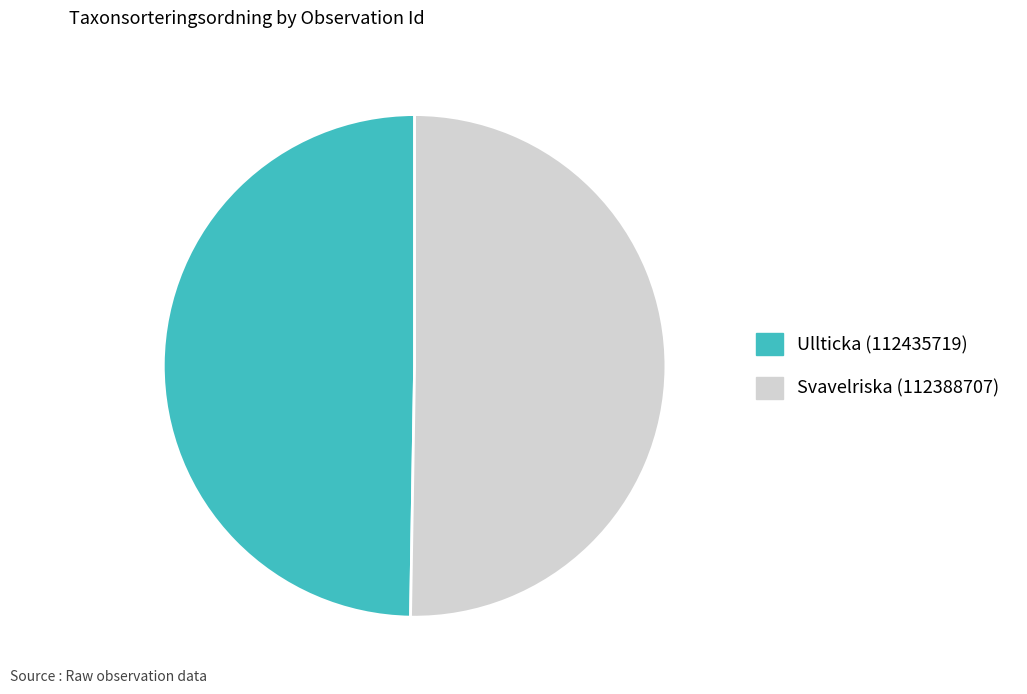

What is the largest slice in the pie chart?

Svavelriska (112388707)